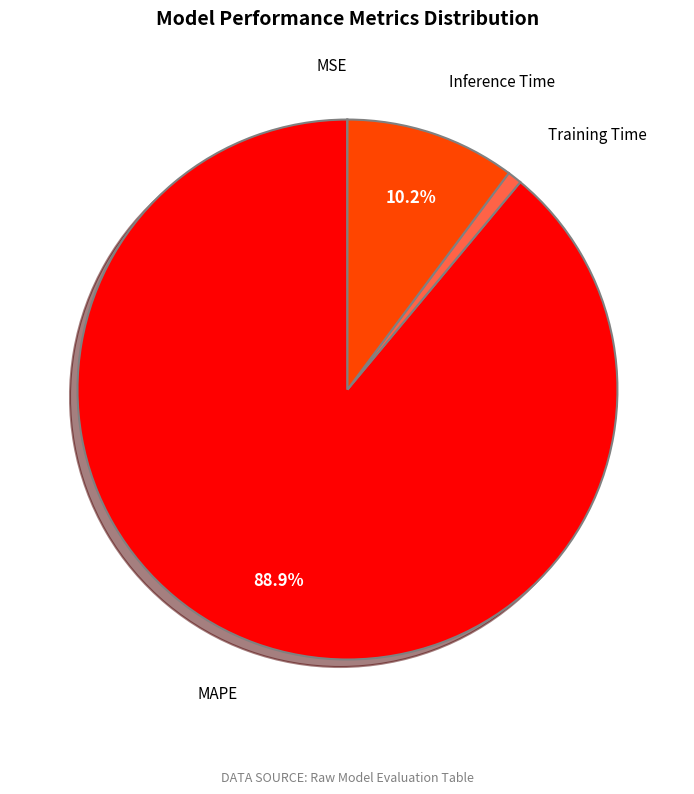

To the nearest percent, what is the average slice percentage?

25%